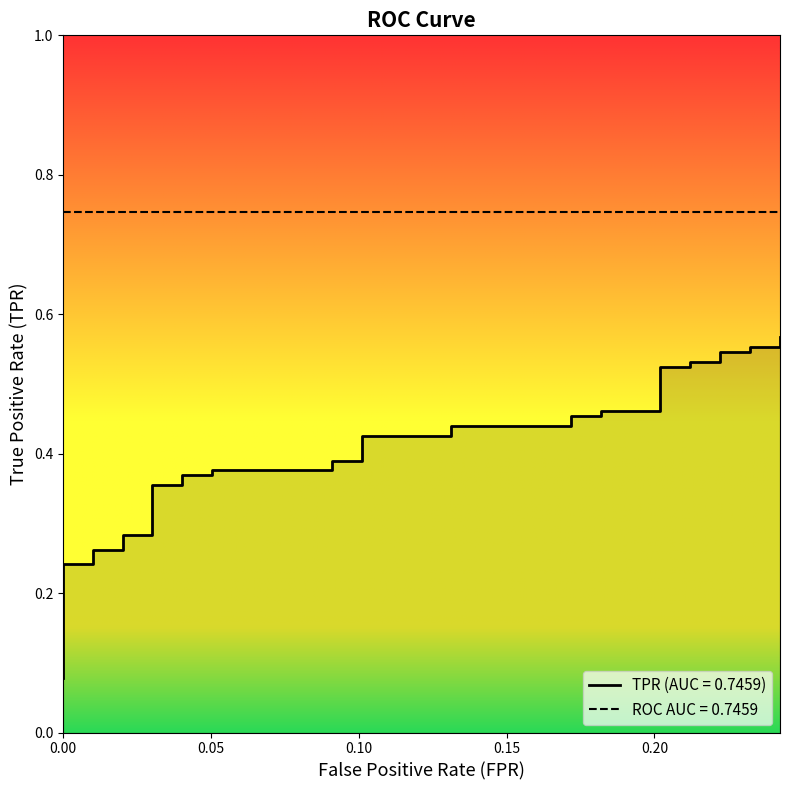

What is the greatest value displayed?

0.6